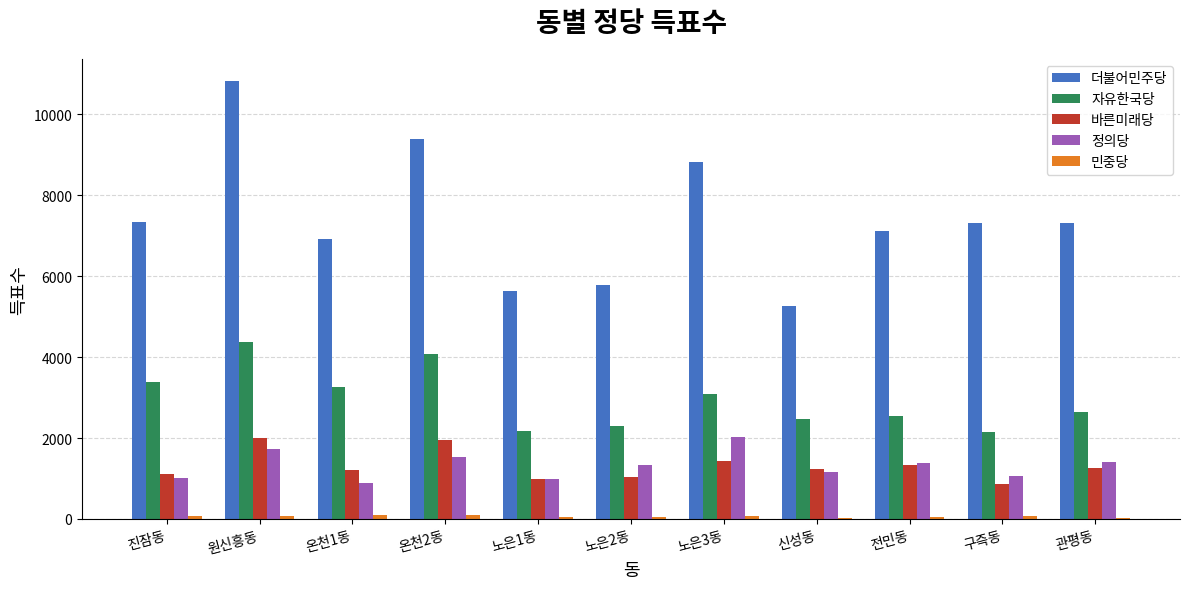

The 바른미래당 series shows 317 at 구즉동. True or false?

False